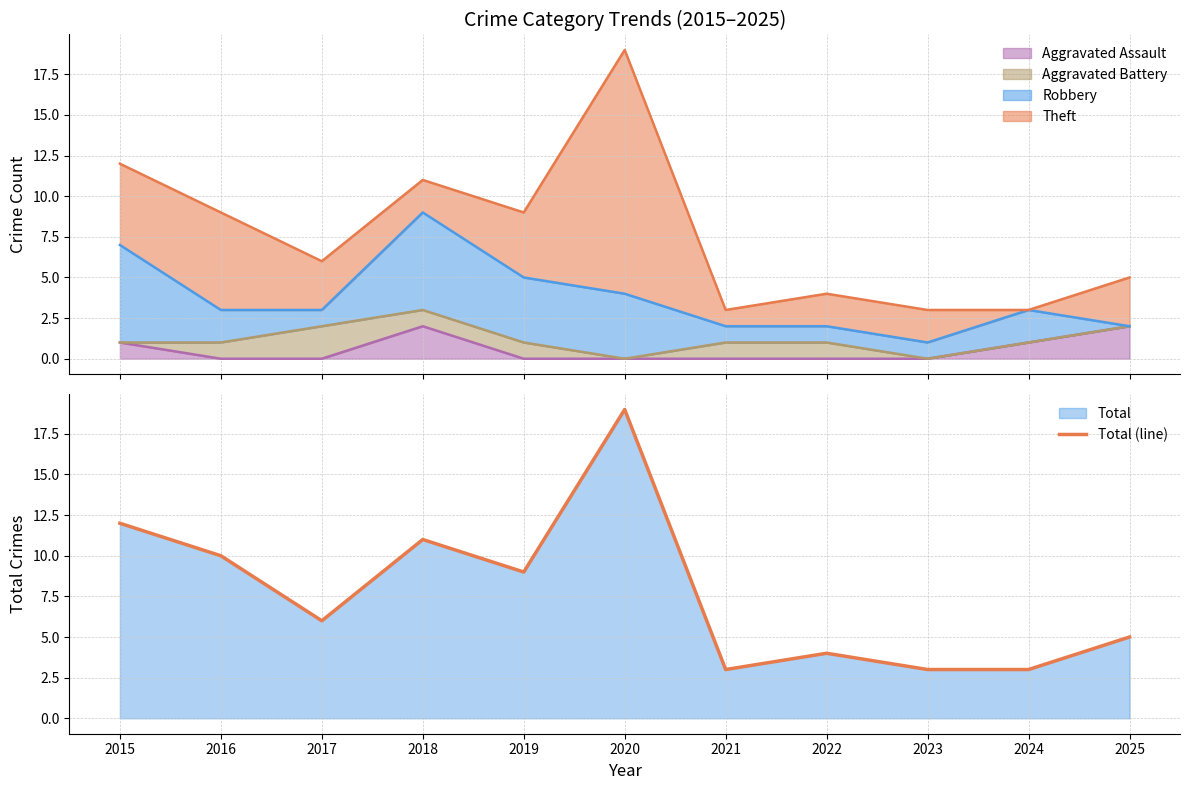

Reading right to left, list all the values displayed in this chart.

5	3	3	4	3	19	9	11	6	10	12